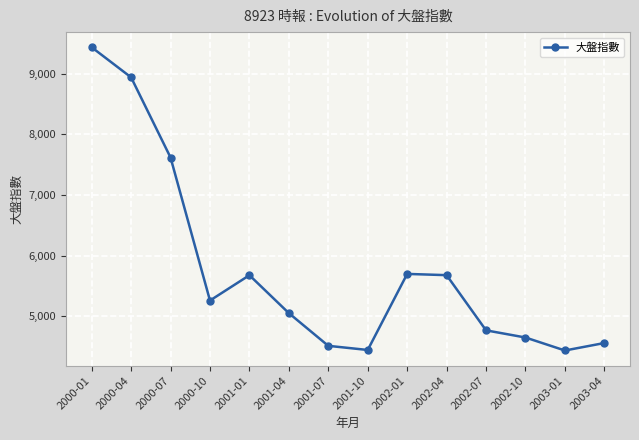

How many distinct data groups are displayed?

1